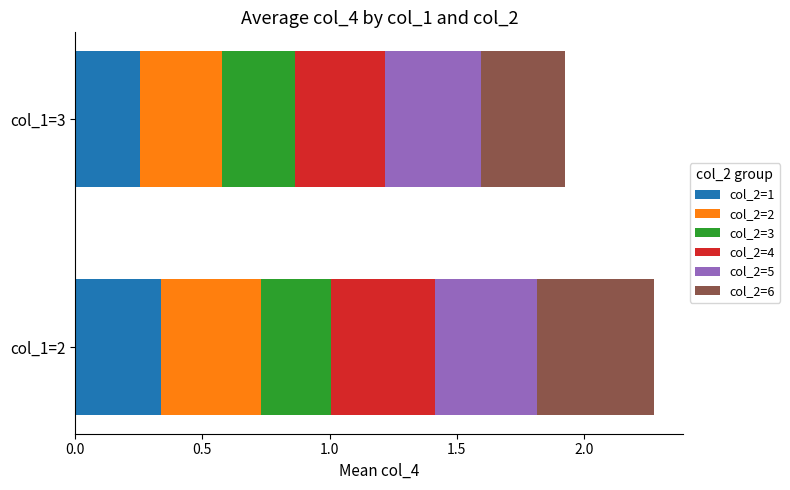

At which category is the sum across all series the highest?

col_1=2